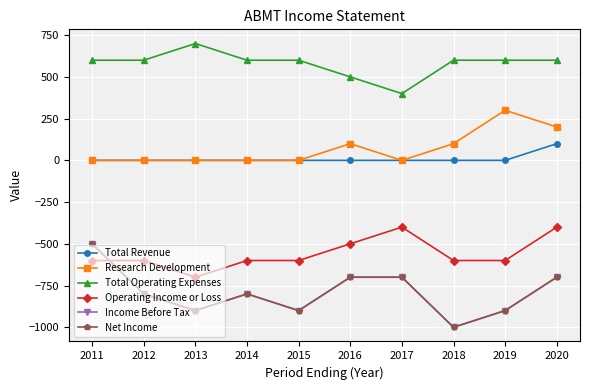

What is the sum of the Total Operating Expenses values at 2013 and 2012?

1300